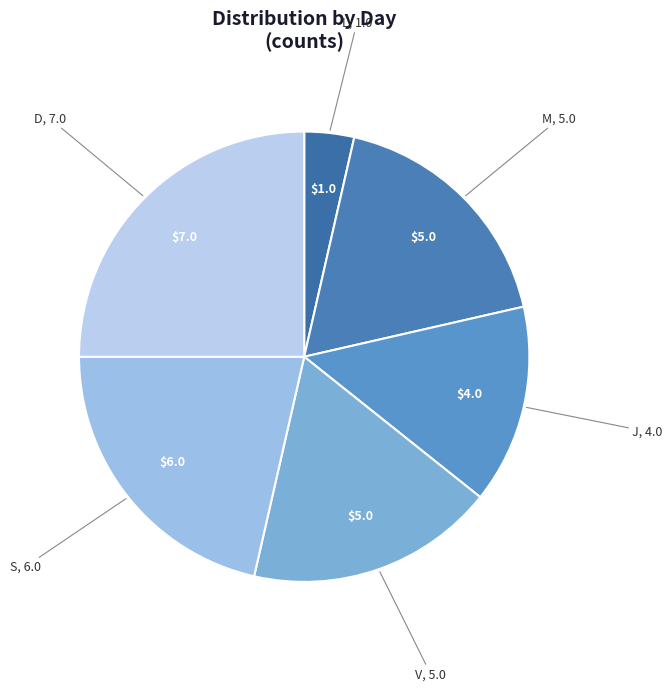

What is the largest slice in the pie chart?

D